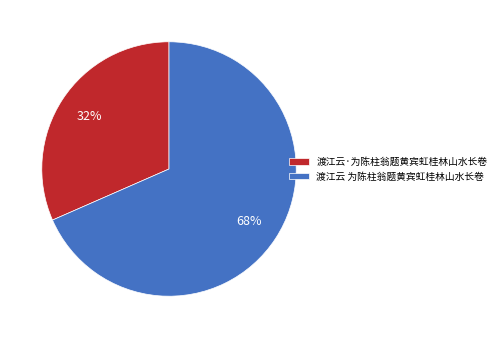

Between 渡江云 为陈柱翁题黄宾虹桂林山水长卷 and 渡江云·为陈柱翁题黄宾虹桂林山水长卷, which is larger?

渡江云 为陈柱翁题黄宾虹桂林山水长卷